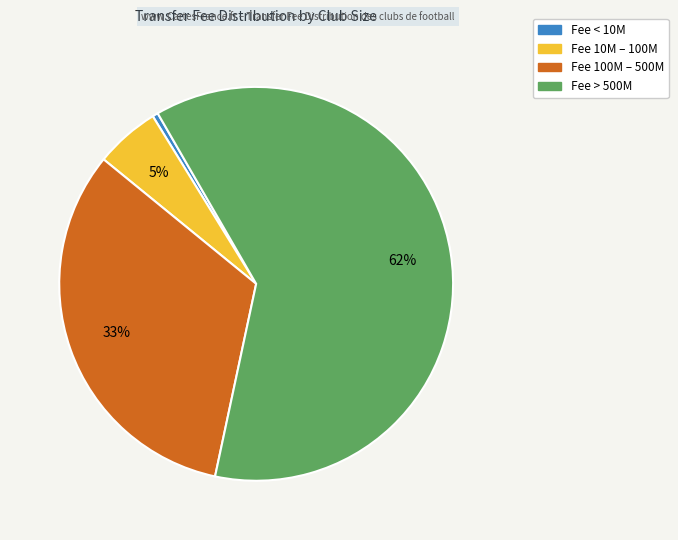

Does any single category account for the majority?

Yes